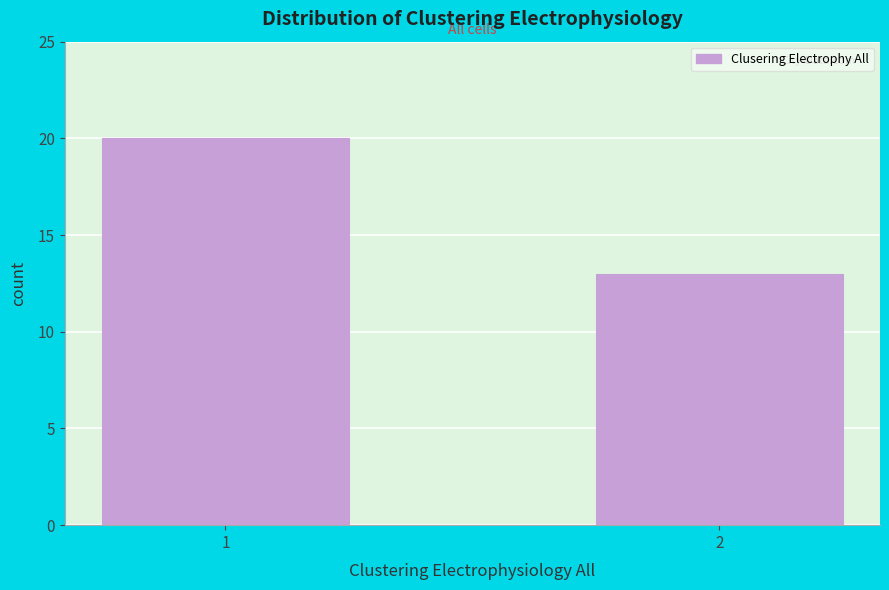

Reading right to left, what are all the values shown in this chart?

13	20